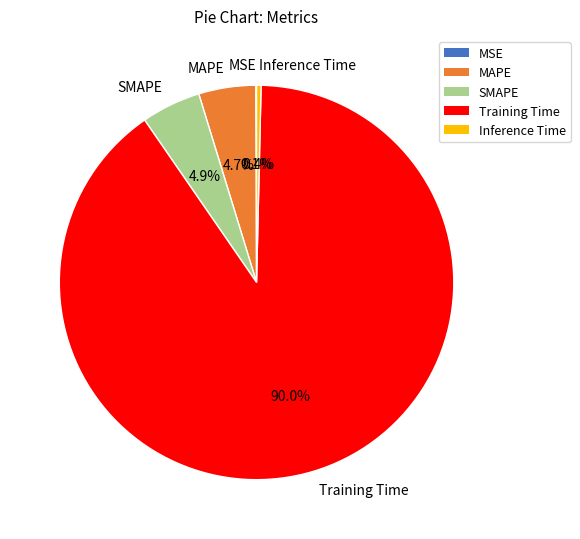

The Inference Time slice represents 0% of the pie. True or false?

True